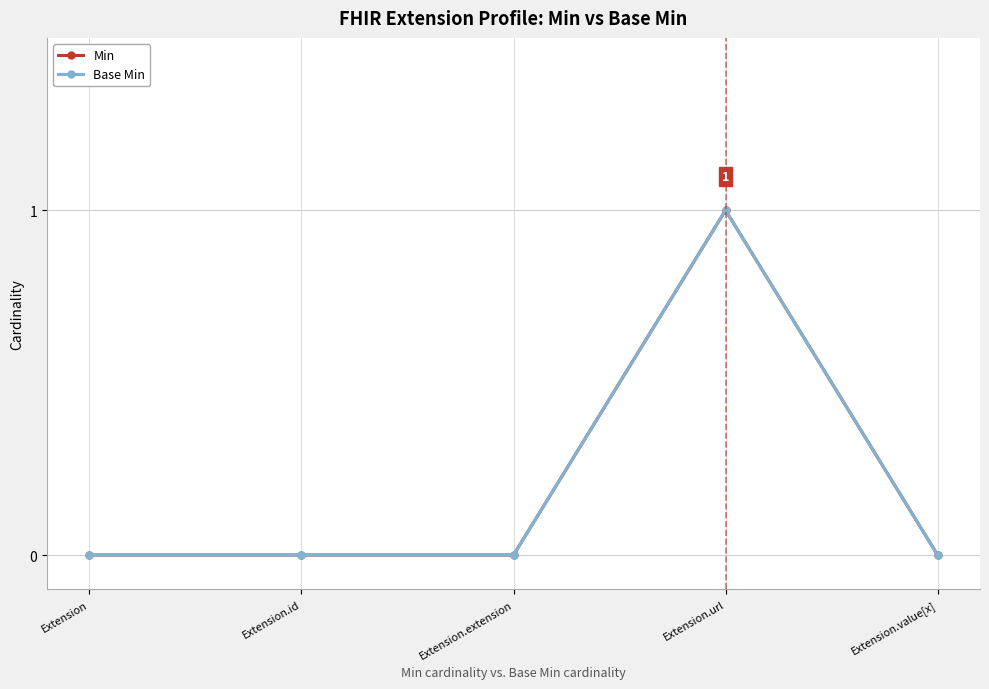

True or false: Min has more than 2 interior local peaks.

False